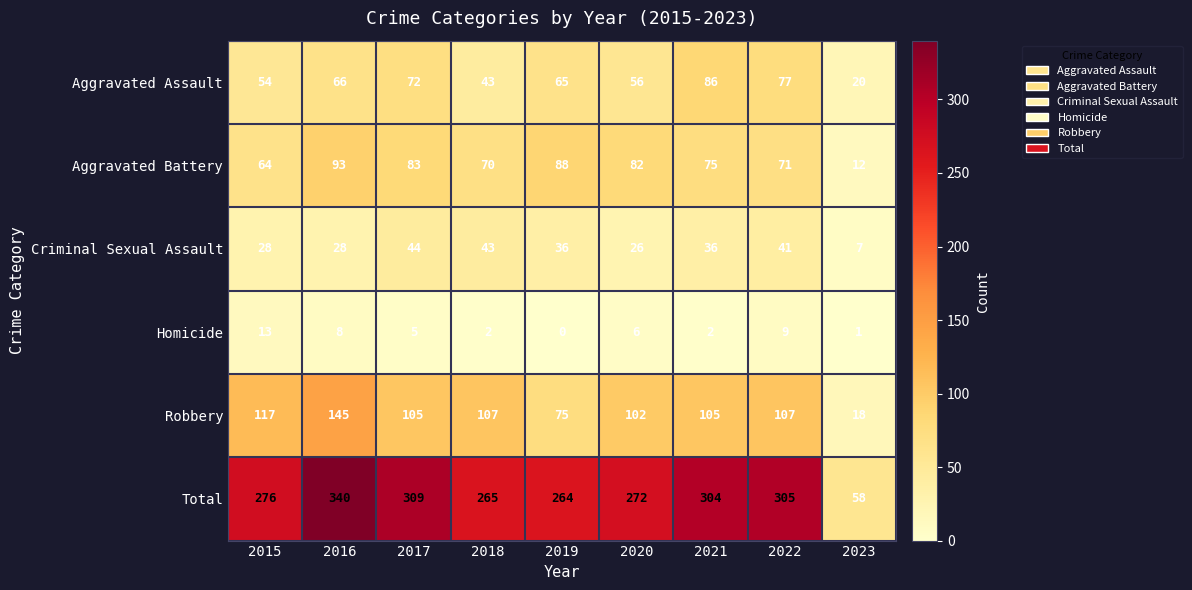

What is the average value of the Aggravated Assault series?

60